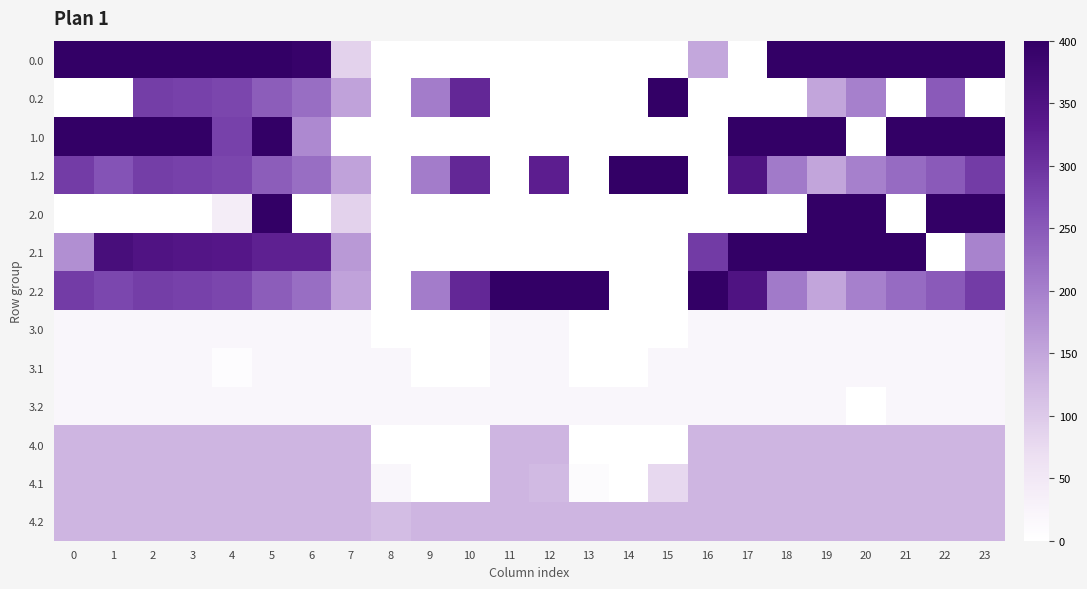

Reading left to right, transcribe all the data shown in this chart.

0.0: 0=400.0	1=400.0	2=400.0	3=400.0	4=400.0	5=400.0	6=391.3	7=87.0	8=0.0	9=0.0	10=0.0	11=0.0	12=0.0	13=0.0	14=0.0	15=0.0	16=148.1	17=0.0	18=400.0	19=400.0	20=400.0	21=400.0	22=400.0	23=400.0
0.2: 0=0.0	1=0.0	2=285.5	3=281.0	4=274.4	5=244.3	6=222.2	7=154.6	8=0.0	9=203.3	10=314.4	11=0.0	12=0.0	13=0.0	14=0.0	15=400.0	16=0.0	17=0.0	18=0.0	19=150.9	20=199.2	21=0.0	22=247.4	23=0.0
1.0: 0=400.0	1=400.0	2=400.0	3=400.0	4=280.2	5=400.0	6=186.3	7=0.0	8=0.0	9=0.0	10=0.0	11=0.0	12=0.0	13=0.0	14=0.0	15=0.0	16=0.0	17=400.0	18=400.0	19=400.0	20=0.0	21=400.0	22=400.0	23=400.0
1.2: 0=287.1	1=256.4	2=285.5	3=281.0	4=274.4	5=244.3	6=222.2	7=154.6	8=0.0	9=203.3	10=314.4	11=0.0	12=327.7	13=0.0	14=400.0	15=400.0	16=0.0	17=349.6	18=206.9	19=150.9	20=199.2	21=226.4	22=247.4	23=287.5
2.0: 0=0.0	1=0.0	2=0.0	3=0.0	4=38.8	5=400.0	6=0.0	7=87.0	8=0.0	9=0.0	10=0.0	11=0.0	12=0.0	13=0.0	14=0.0	15=0.0	16=0.0	17=0.0	18=0.0	19=400.0	20=400.0	21=0.0	22=400.0	23=400.0
2.1: 0=179.6	1=361.1	2=347.9	3=342.7	4=339.6	5=324.9	6=323.7	7=166.9	8=0.0	9=0.0	10=0.0	11=0.0	12=0.0	13=0.0	14=0.0	15=0.0	16=287.9	17=400.0	18=400.0	19=400.0	20=400.0	21=400.0	22=0.0	23=194.4
2.2: 0=287.1	1=272.7	2=285.5	3=281.0	4=274.4	5=244.3	6=222.2	7=154.6	8=0.0	9=203.3	10=314.4	11=400.0	12=400.0	13=400.0	14=0.0	15=0.0	16=400.0	17=349.6	18=206.9	19=150.9	20=199.2	21=226.4	22=247.4	23=287.5
3.0: 0=19.0	1=19.0	2=19.0	3=19.0	4=19.0	5=19.0	6=19.0	7=19.0	8=0.0	9=0.0	10=0.0	11=19.0	12=19.0	13=0.0	14=0.0	15=0.0	16=19.0	17=19.0	18=19.0	19=19.0	20=19.0	21=19.0	22=19.0	23=19.0
3.1: 0=19.0	1=19.0	2=19.0	3=19.0	4=5.7	5=19.0	6=19.0	7=19.0	8=19.0	9=0.0	10=0.0	11=19.0	12=19.0	13=0.0	14=0.0	15=19.0	16=19.0	17=19.0	18=19.0	19=19.0	20=19.0	21=19.0	22=19.0	23=19.0
3.2: 0=19.0	1=19.0	2=19.0	3=19.0	4=19.0	5=19.0	6=19.0	7=19.0	8=19.0	9=19.0	10=19.0	11=19.0	12=19.0	13=19.0	14=19.0	15=19.0	16=19.0	17=19.0	18=19.0	19=19.0	20=0.0	21=19.0	22=19.0	23=19.0
4.0: 0=129.0	1=129.0	2=129.0	3=129.0	4=129.0	5=129.0	6=129.0	7=129.0	8=0.0	9=0.0	10=0.0	11=129.0	12=129.0	13=0.0	14=0.0	15=0.0	16=129.0	17=129.0	18=129.0	19=129.0	20=129.0	21=129.0	22=129.0	23=129.0
4.1: 0=129.0	1=129.0	2=129.0	3=129.0	4=129.0	5=129.0	6=129.0	7=129.0	8=19.5	9=0.0	10=0.0	11=129.0	12=123.1	13=9.1	14=0.0	15=78.6	16=129.0	17=129.0	18=129.0	19=129.0	20=129.0	21=129.0	22=129.0	23=129.0
4.2: 0=129.0	1=129.0	2=129.0	3=129.0	4=129.0	5=129.0	6=129.0	7=129.0	8=117.6	9=129.0	10=129.0	11=129.0	12=129.0	13=129.0	14=129.0	15=129.0	16=129.0	17=129.0	18=129.0	19=129.0	20=129.0	21=129.0	22=129.0	23=129.0